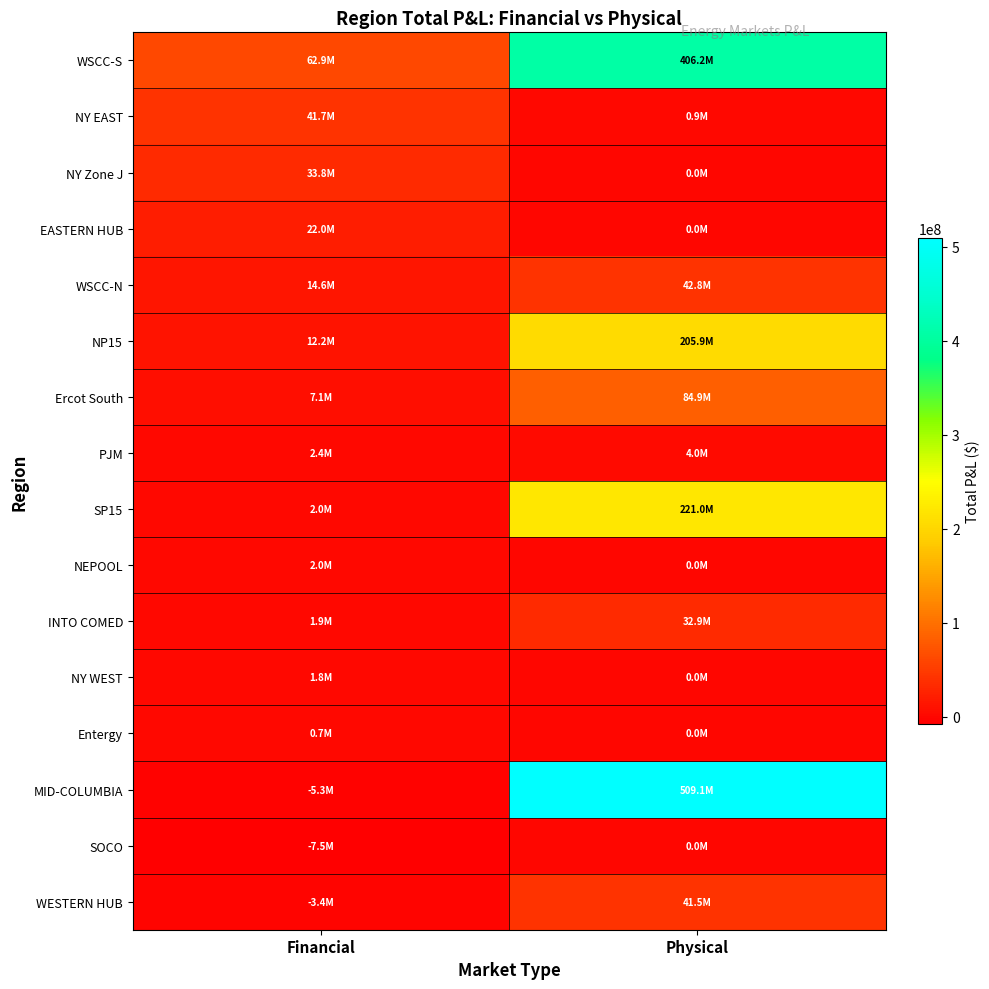

Which series has the largest total across all categories?

MID-COLUMBIA